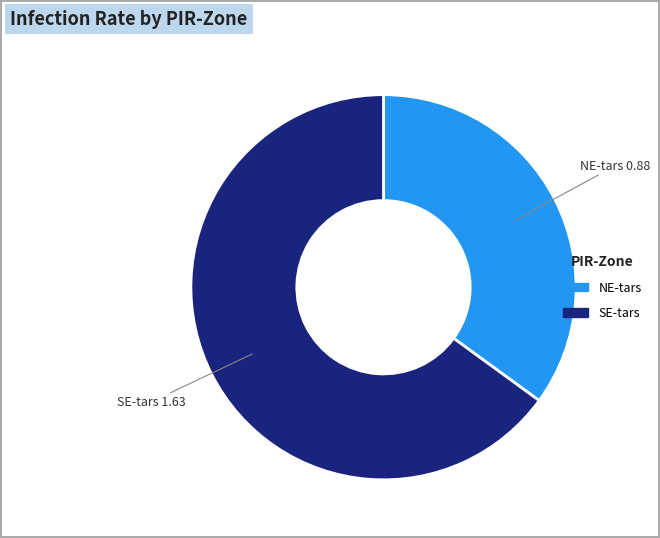

What is the ratio of the value at NE-tars to the value at SE-tars?

0.5